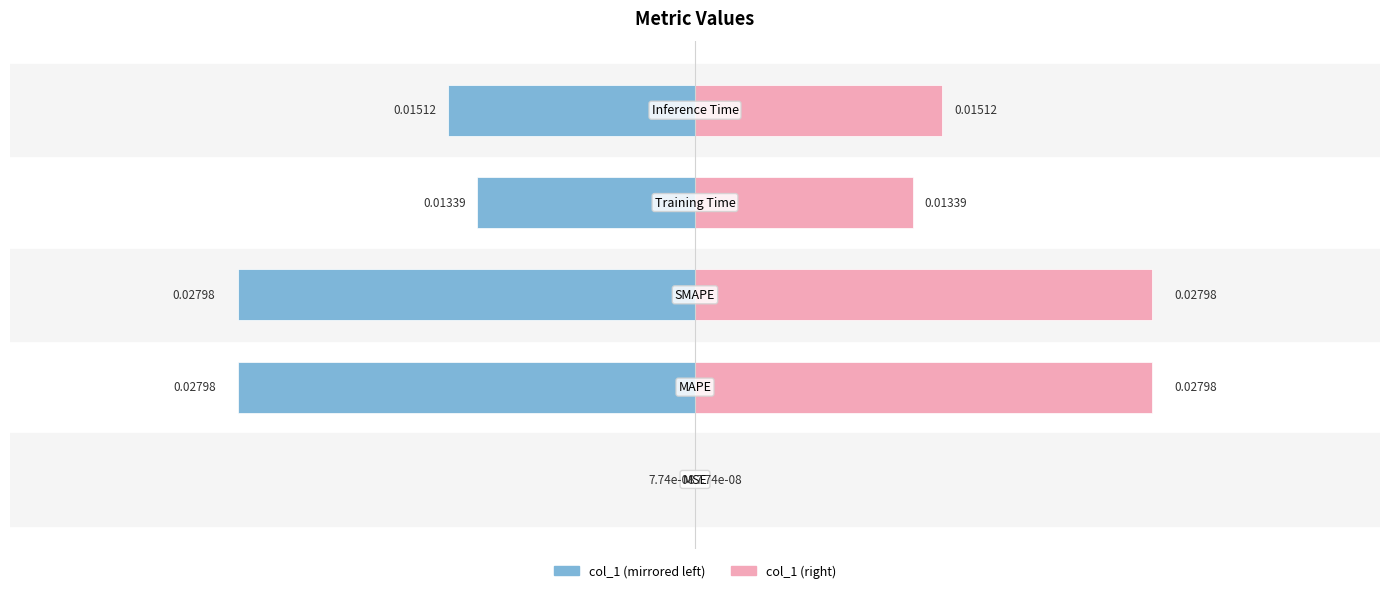

Rank the series at 4 from lowest to highest value.

col_1 (left), col_1 (right)